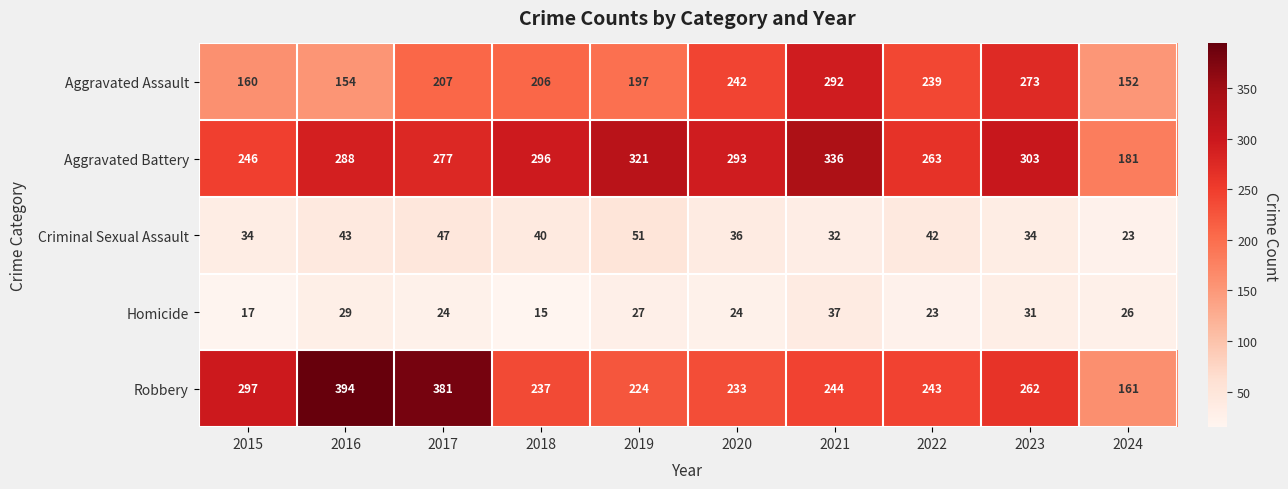

What is the sum of all Aggravated Battery values?

2804